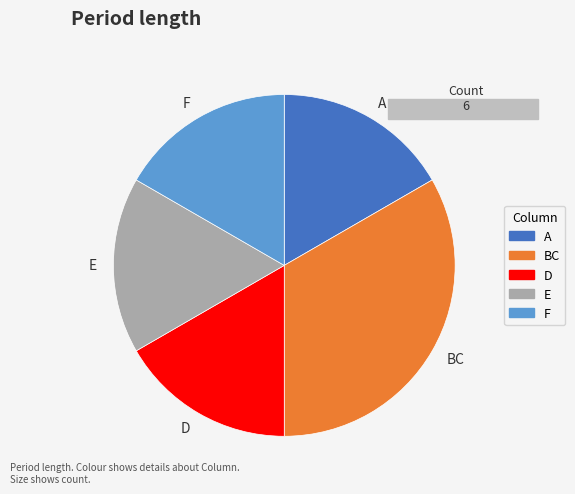

Combined, do F and E account for over 50%?

No